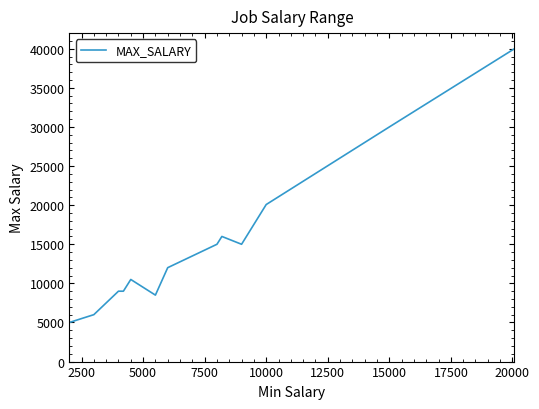

The value at 15000 is 14039. True or false?

False